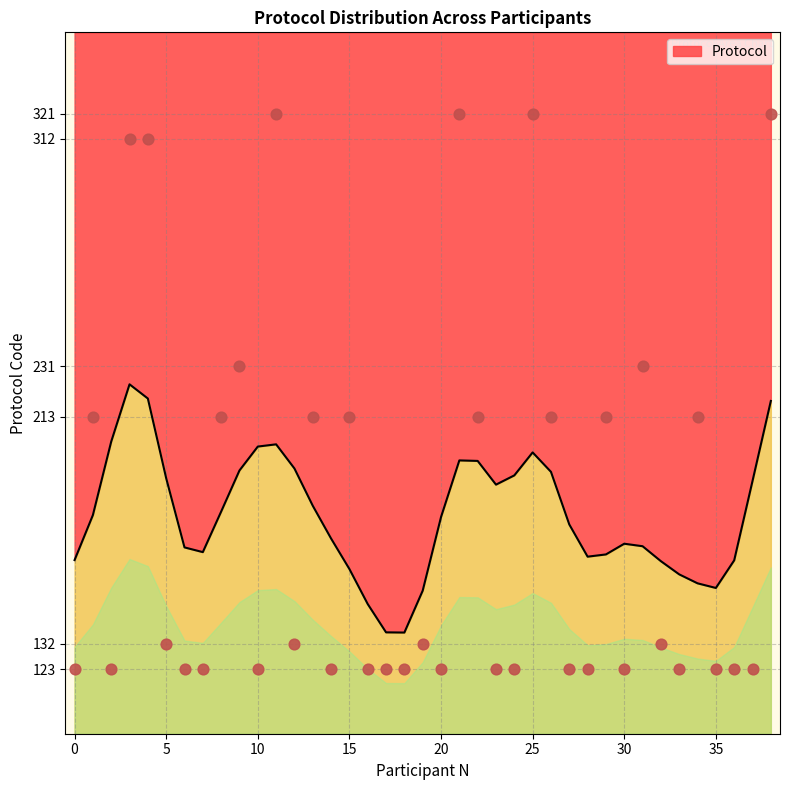

What is the ratio of the value at 21 to the value at 25?

1.0